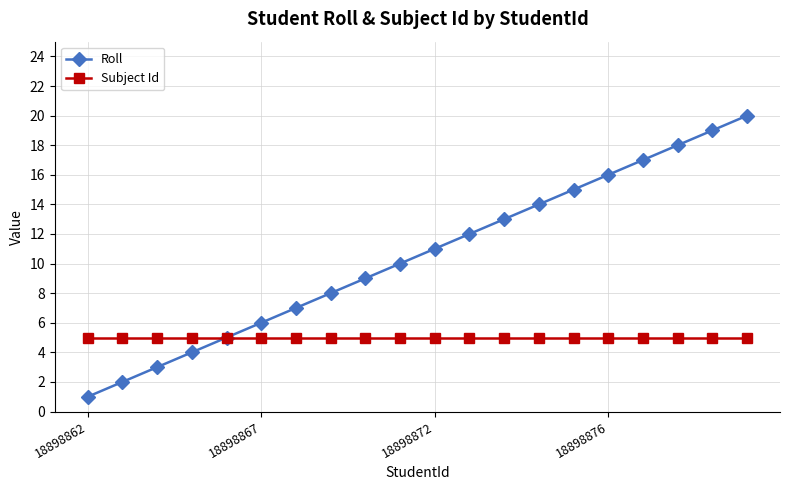

List the series in order of their overall mean, highest first.

Roll, Subject Id